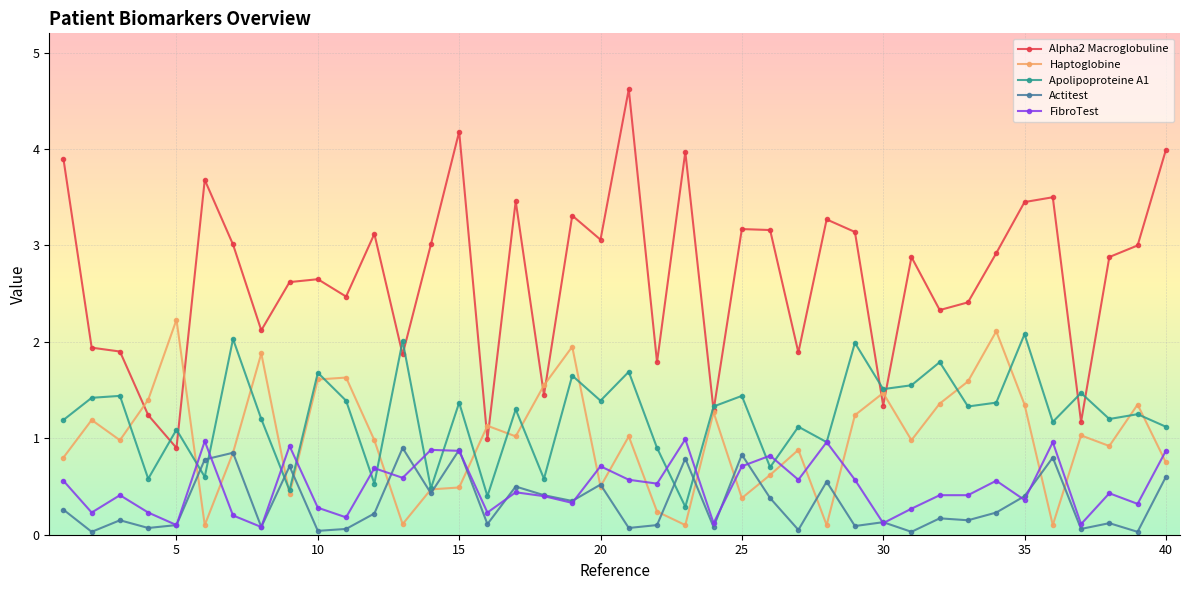

Which series has the largest range (max minus min)?

Alpha2 Macroglobuline